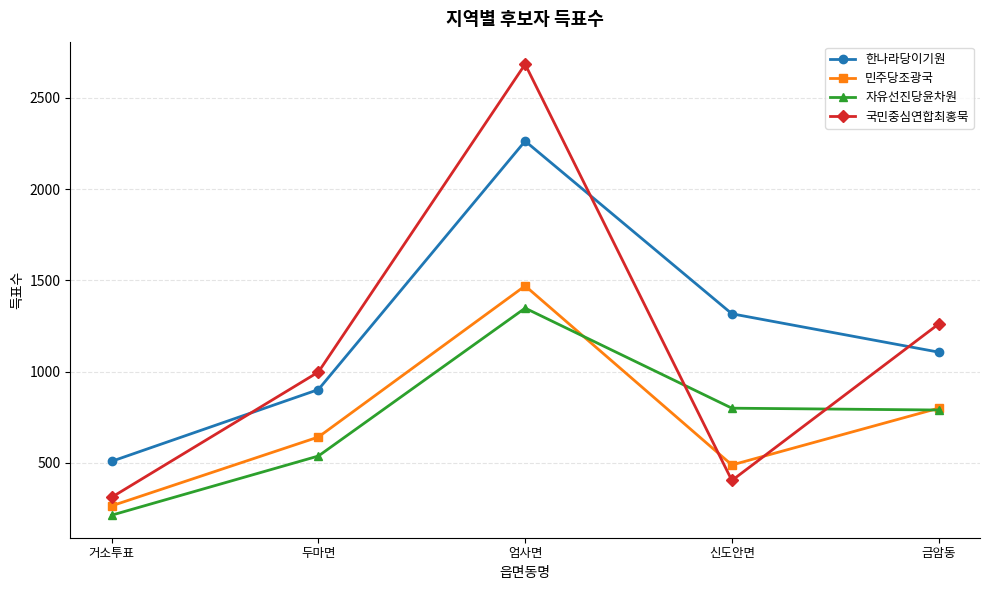

Does the chart display data point markers on the line(s)?

Yes